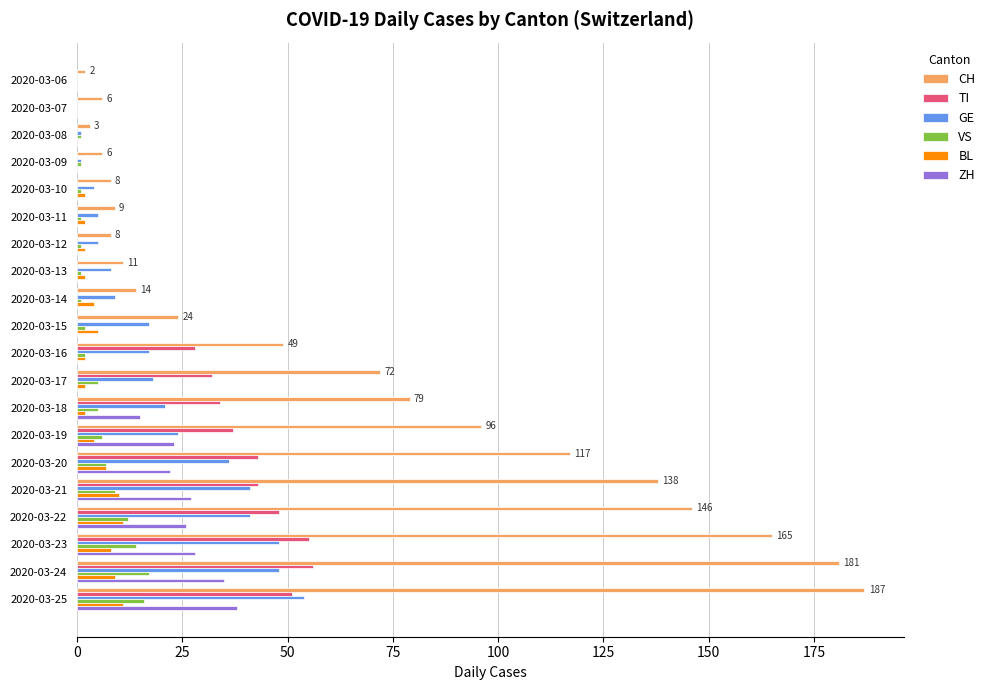

What is the total value across all series at 2020-03-07?

6